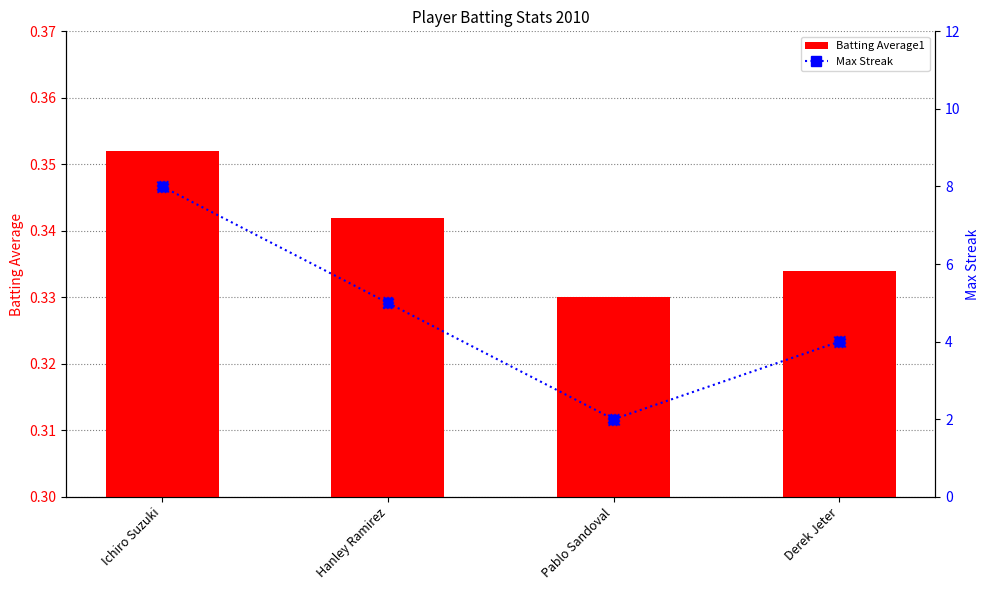

At how many categories does at least one series exceed 3?

3